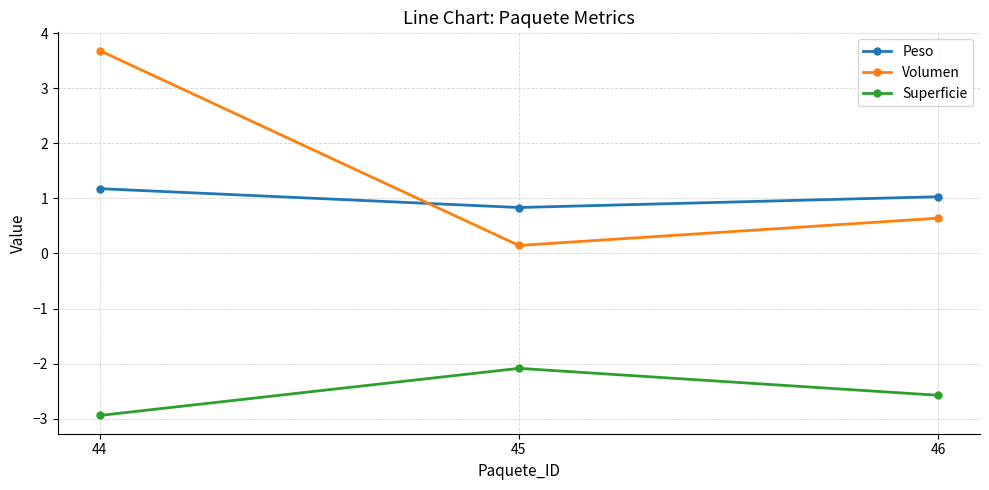

Reading left to right, extract all data points from this chart.

Peso: 44=1.2	45=0.8	46=1.0
Volumen: 44=3.7	45=0.1	46=0.6
Superficie: 44=-2.9	45=-2.1	46=-2.6